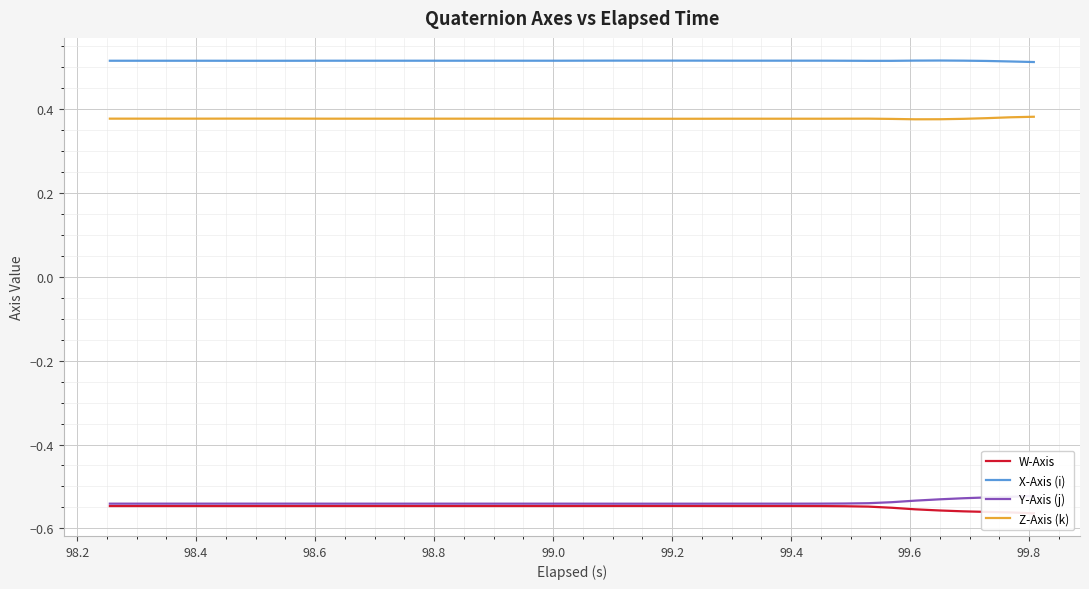

True or false: Z-Axis (k) and X-Axis (i) cross at least once.

False